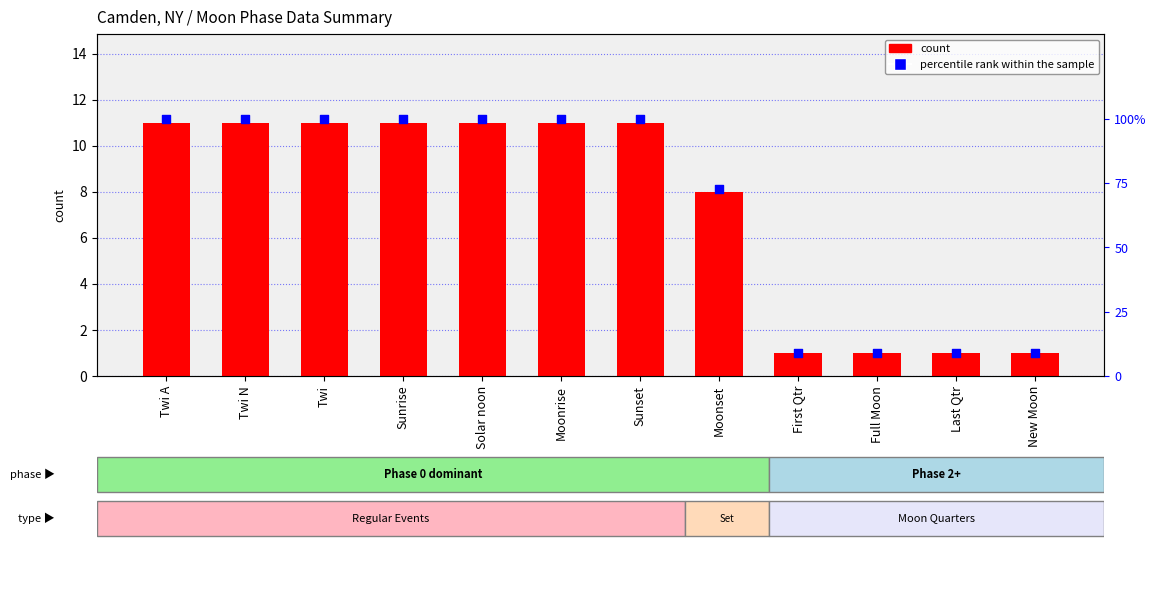

Which series contains the highest Y value?

percentile rank within the sample